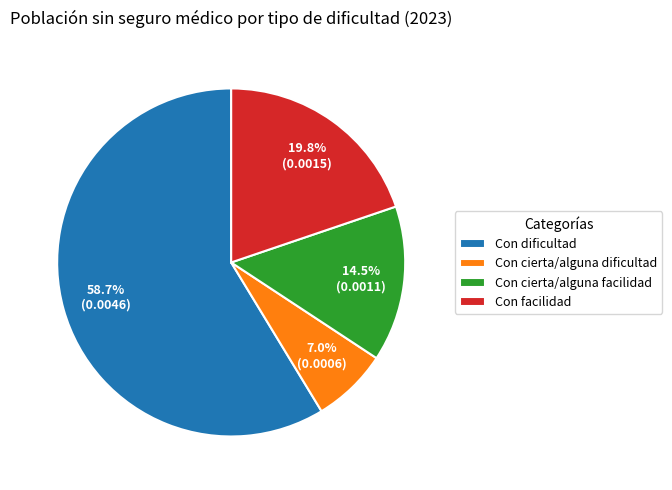

Which slice is the largest?

Con dificultad